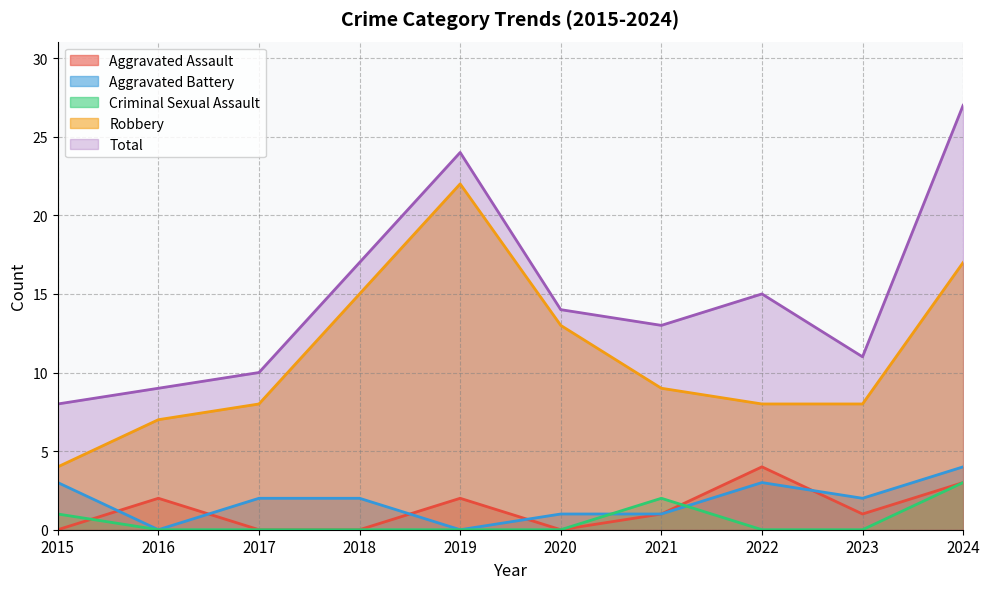

How many lines are shown in the chart?

5